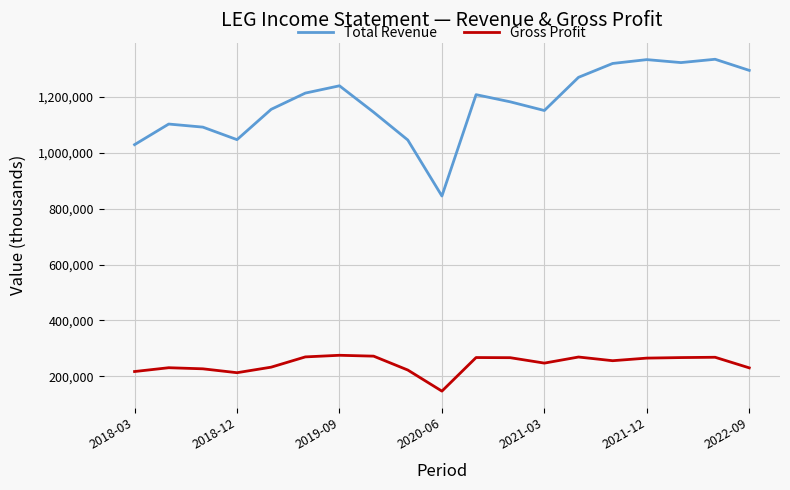

List the series in order of their overall mean, highest first.

Total Revenue, Gross Profit